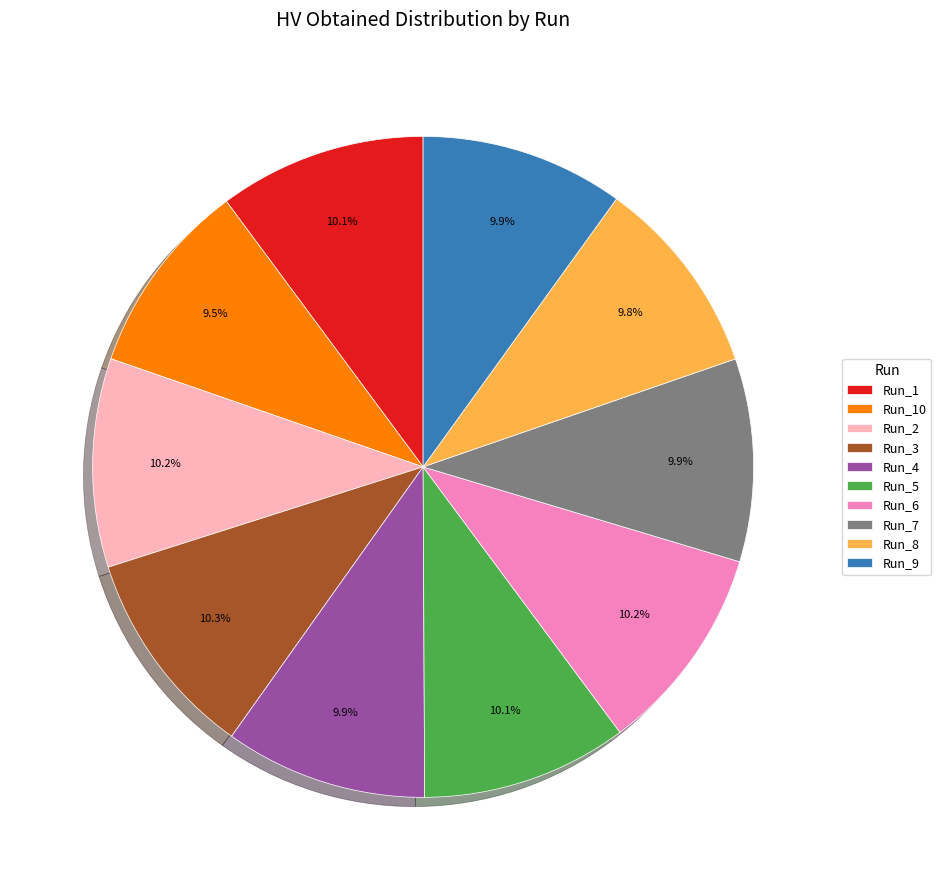

To the nearest percent, what portion does Run_4 represent?

10%